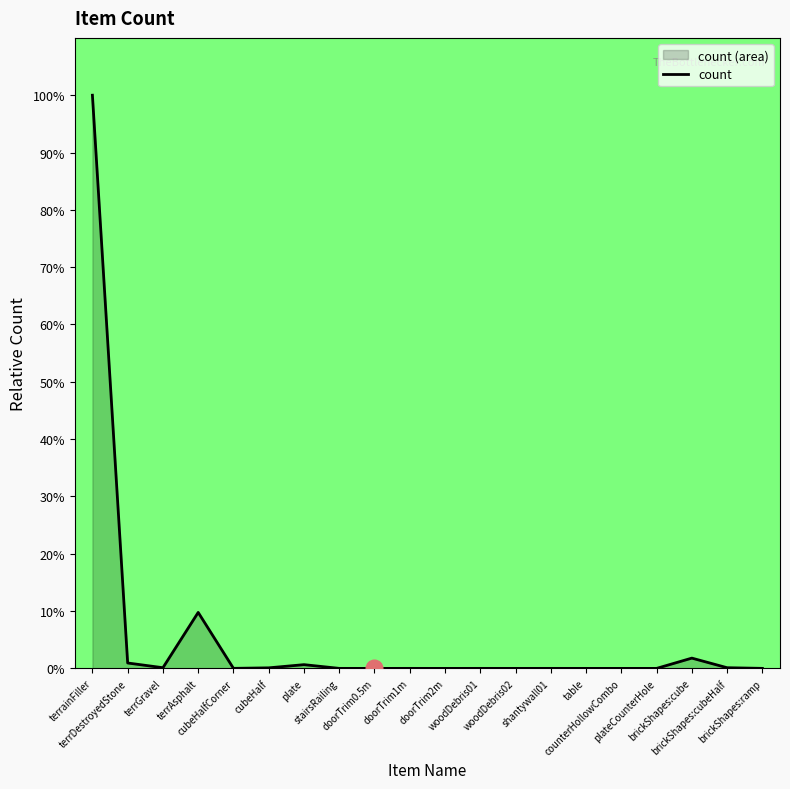

Reading left to right, what are all the values shown in this chart?

terrainFiller=100.0	terrDestroyedStone=0.9	terrGravel=0.1	terrAsphalt=9.8	cubeHalfCorner=0.0	cubeHalf=0.1	plate=0.7	stairsRailing=0.0	doorTrim0.5m=0.0	doorTrim1m=0.0	doorTrim2m=0.0	woodDebris01=0.0	woodDebris02=0.0	shantywall01=0.0	table=0.0	counterHollowCombo=0.0	plateCounterHole=0.0	brickShapes:cube=1.8	brickShapes:cubeHalf=0.1	brickShapes:ramp=0.0